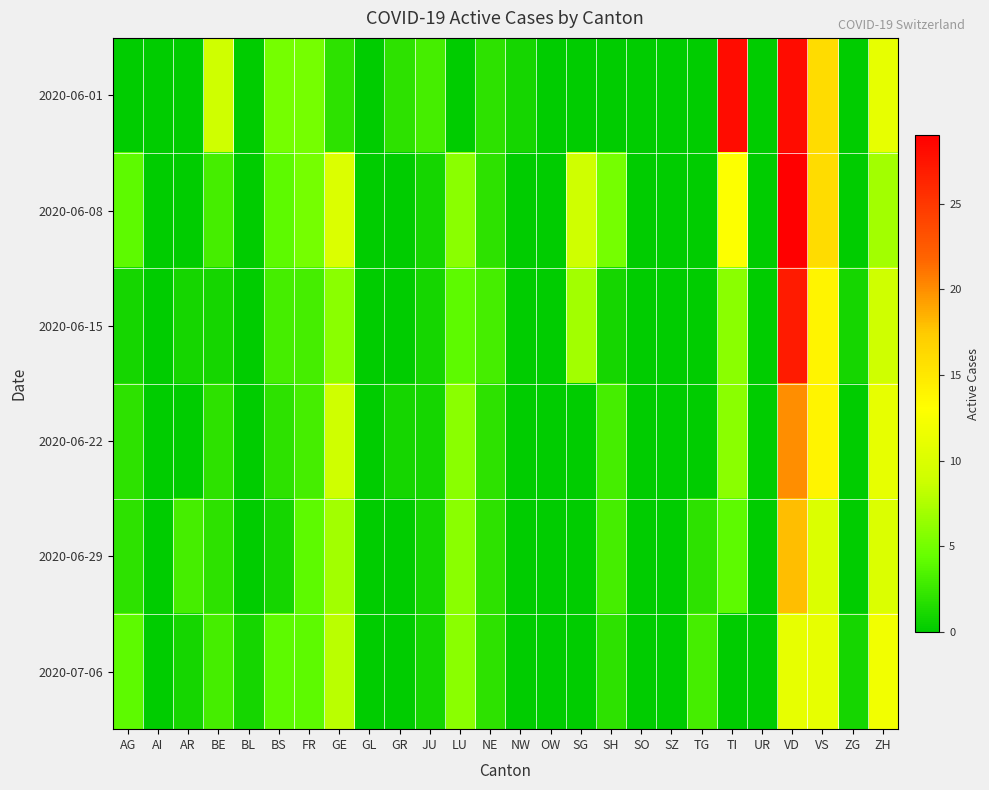

Which series has the largest total across all categories?

2020-06-08